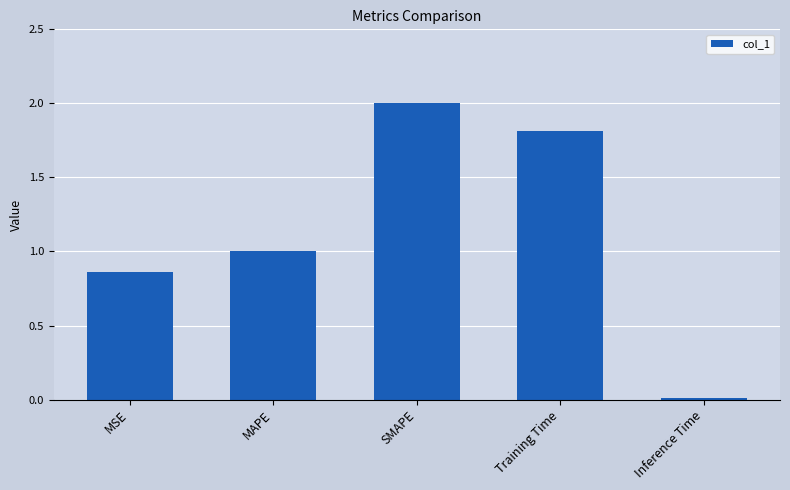

Which label corresponds to the smallest value in the chart?

Inference Time